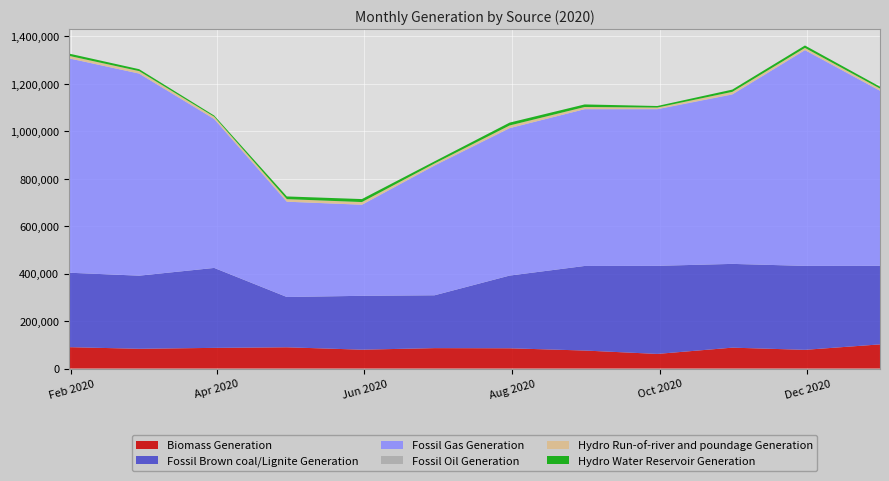

Reading left to right, list all the values displayed in this chart.

Biomass Generation: 90143.5	83244.0	87108.8	89553.8	79493.2	86007.5	85379.8	75908.5	61633.8	88044.0	78857.8	101833.2
Fossil Brown coal/Lignite Generation: 313762.2	308178.5	336974.5	211979.2	227008.8	222720.5	306420.5	356414.5	371241.8	353045.8	353817.5	331055.8
Fossil Gas Generation: 903624.8	851806.2	627745.0	401687.8	383787.2	546914.5	621258.2	660853.2	660149.2	714129.8	909540.2	738107.5
Fossil Oil Generation: 79.5	177.8	0.8	41.5	402.0	559.0	773.5	2.5	724.0	912.5	19.8	1.5
Hydro Run-of-river and poundage Generation: 10346.0	10219.2	9433.5	10766.5	10980.0	8147.5	10594.8	9094.8	6238.8	10065.5	9268.8	9053.5
Hydro Water Reservoir Generation: 9602.8	8103.5	4960.5	11342.0	12632.2	8902.5	12140.0	10891.5	6558.5	9537.8	10158.8	8003.5